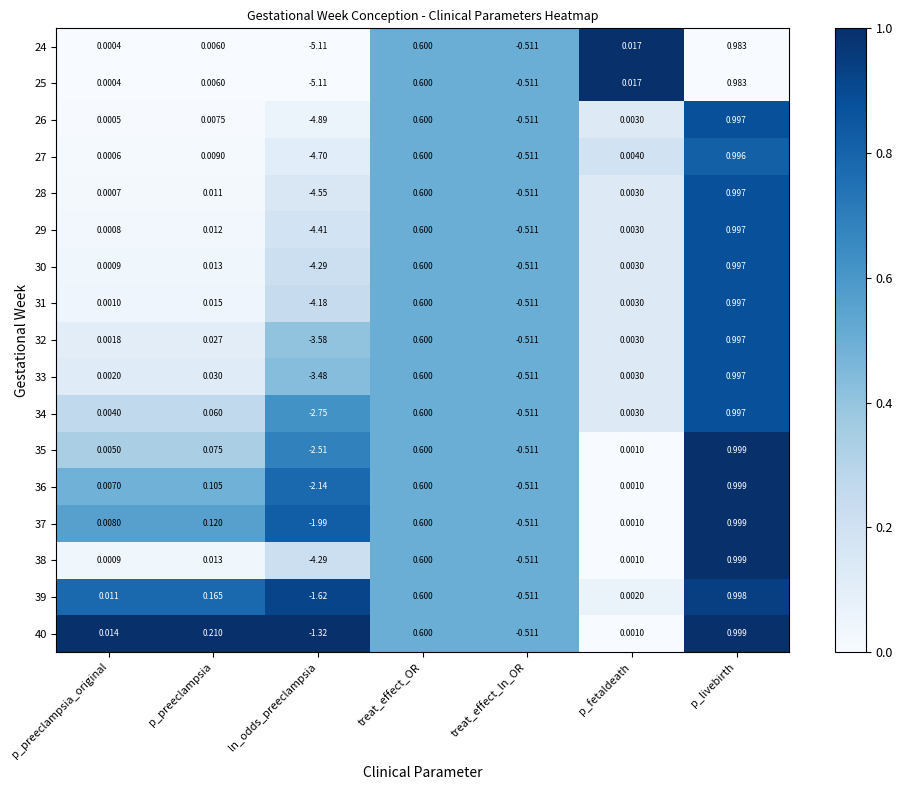

At which category does the chart reach its peak across all series?

p_livebirth